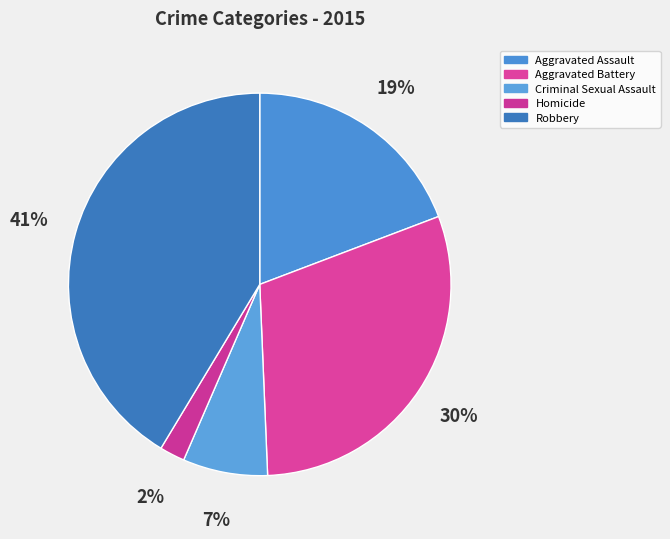

Which has a higher value, Homicide or Aggravated Assault?

Aggravated Assault